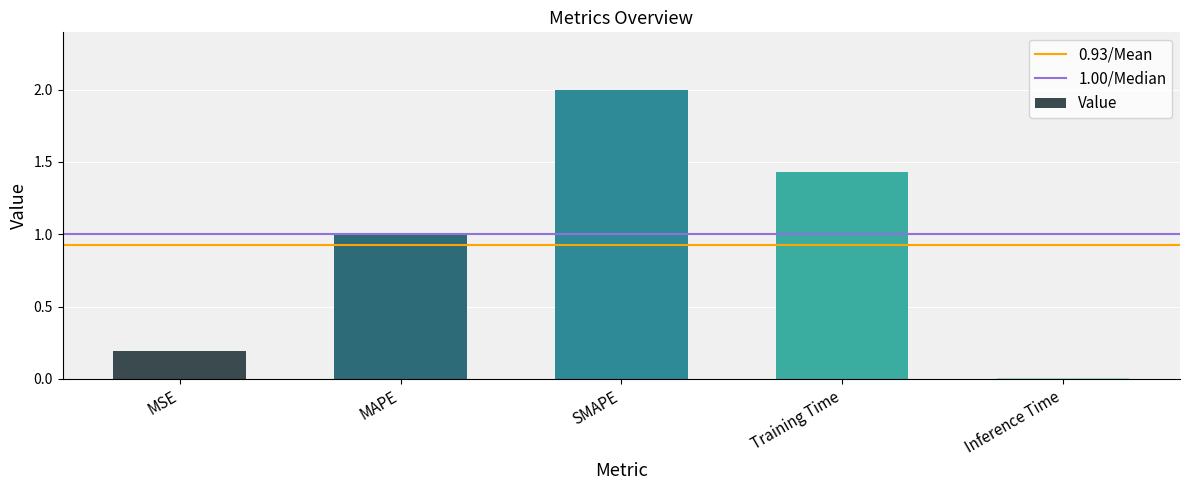

Is it true that the value at Inference Time is 0.0?

True